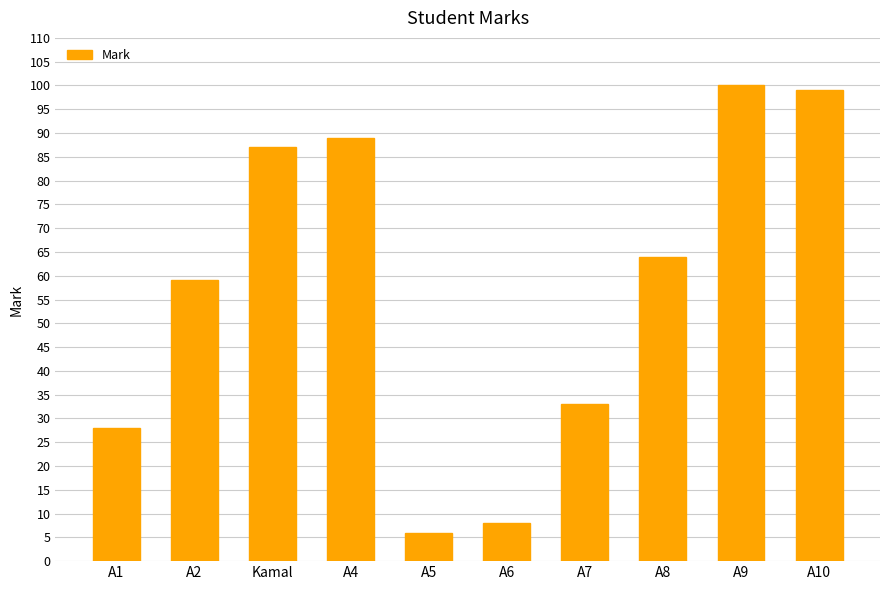

List the labels in order of value, smallest first.

A5, A6, A1, A7, A2, A8, Kamal, A4, A10, A9